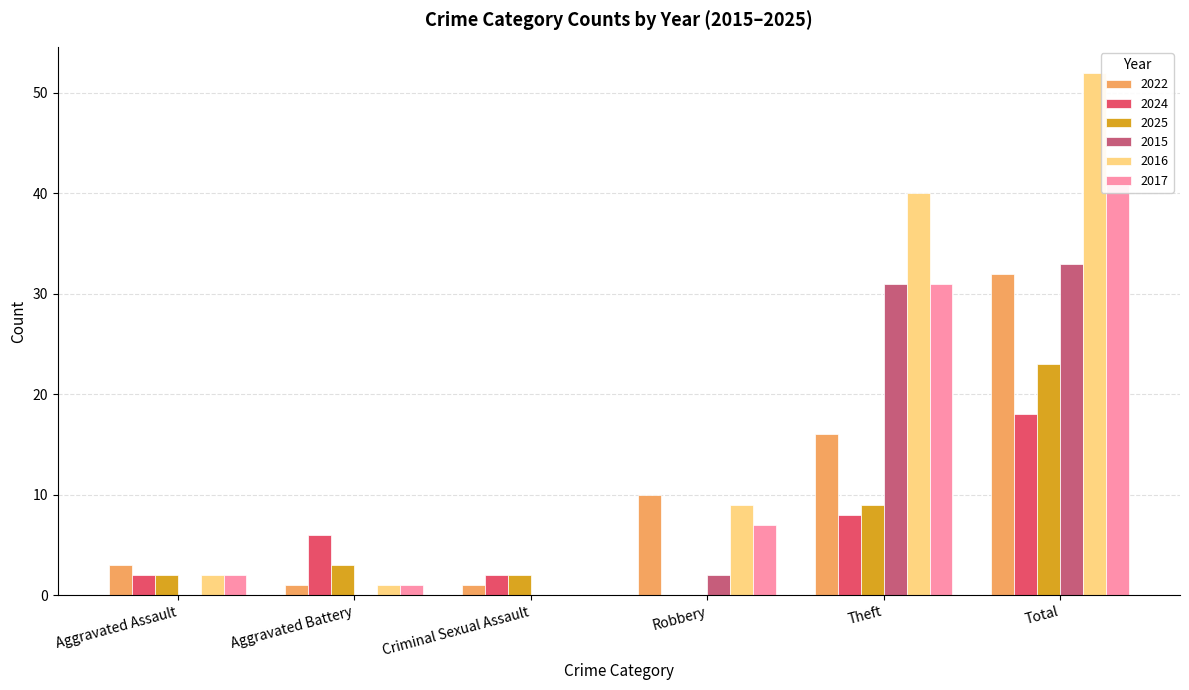

Are the bars horizontal?

No